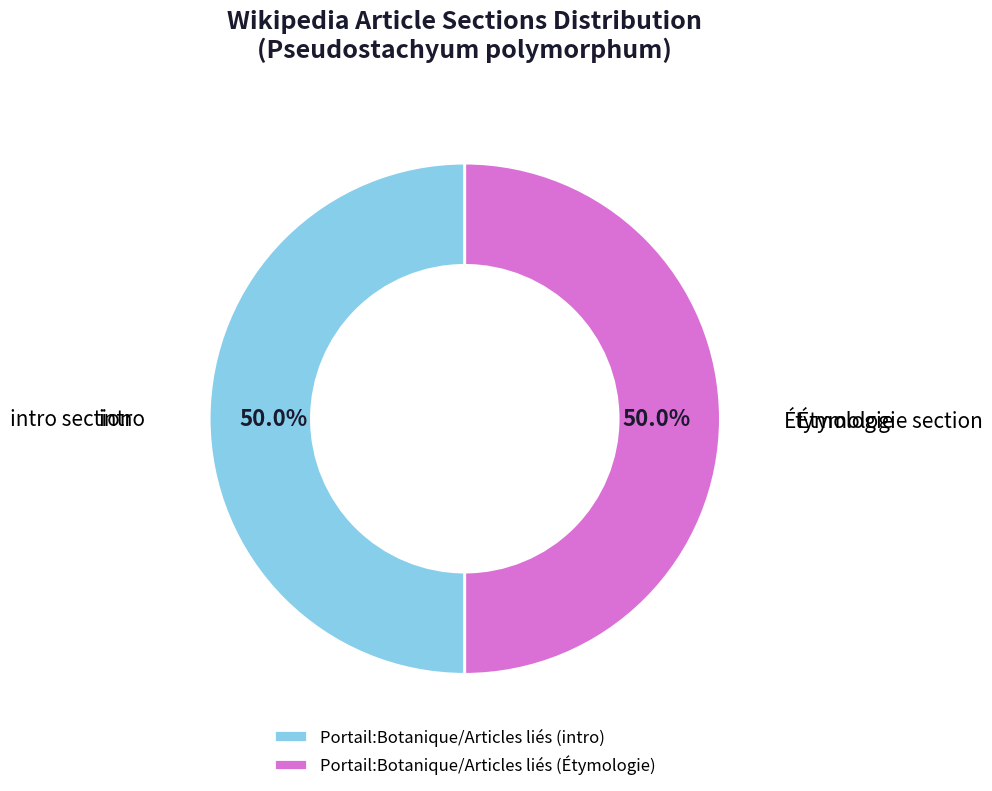

How much of the chart is everything except Portail:Botanique/Articles liés (intro)?

50.0%